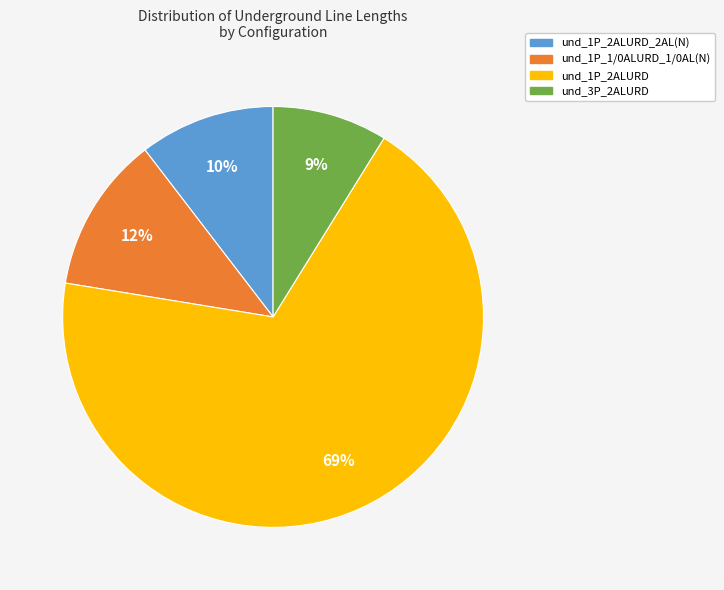

Is there a majority slice in this chart?

Yes